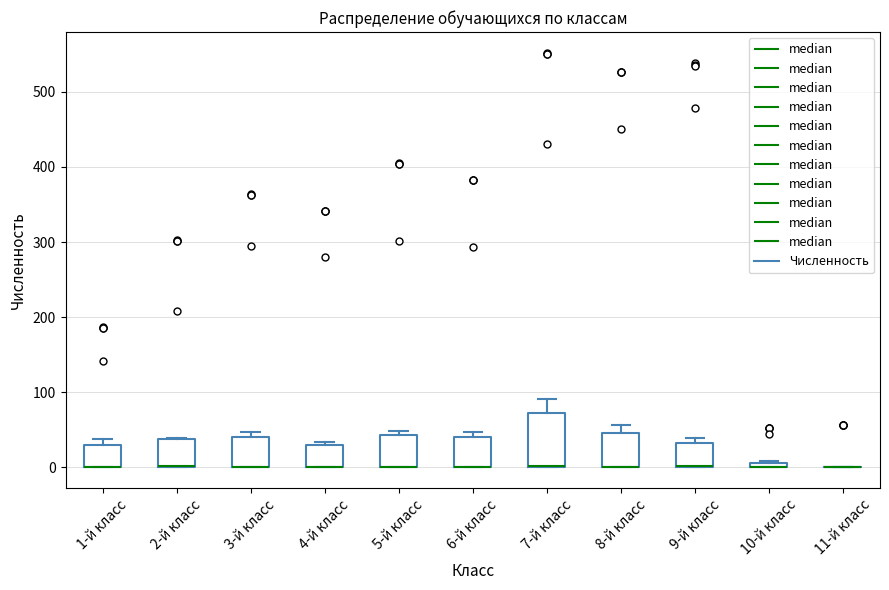

Where does the upper whisker of the box for 8-й класс end on the y-axis? The values are not printed on the chart, so give them approximately, as read against the axis.

60